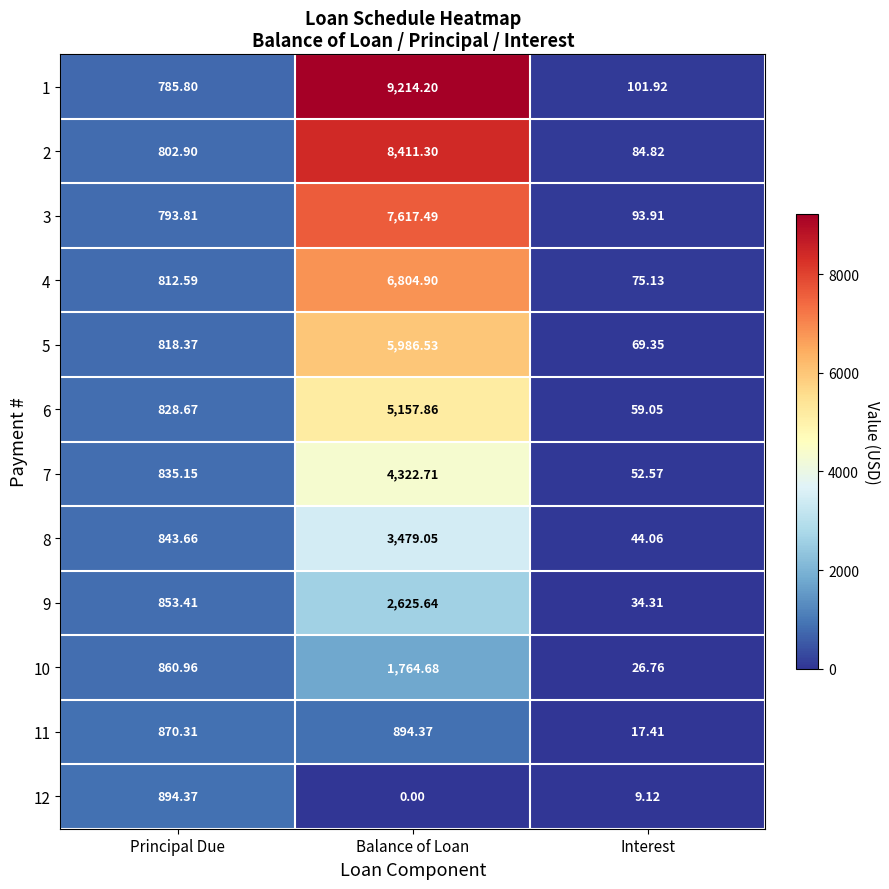

At which label is 1 closest to 4658?

Principal Due